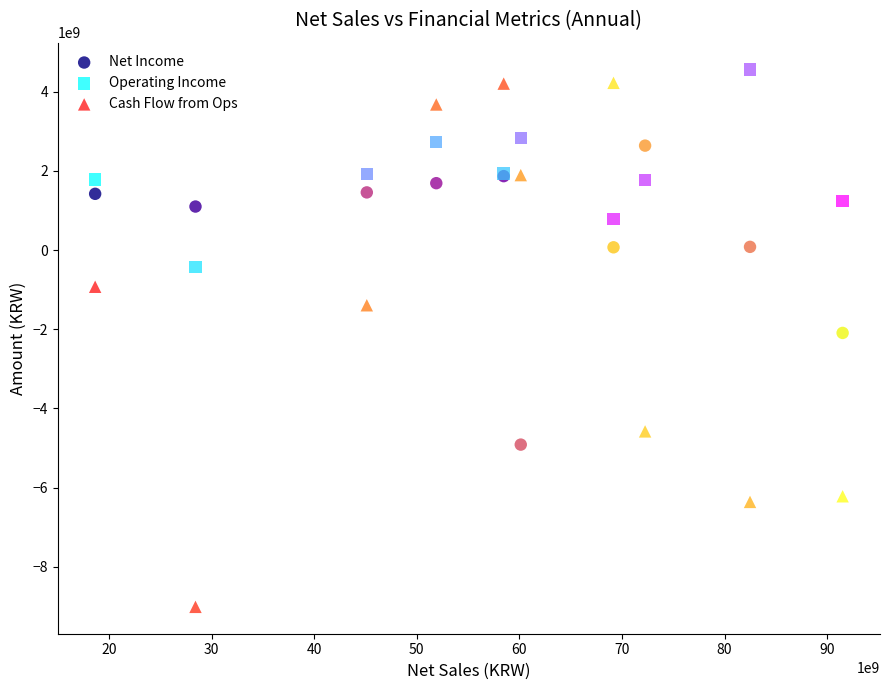

Which series reaches the minimum Y coordinate?

Cash Flow from Ops